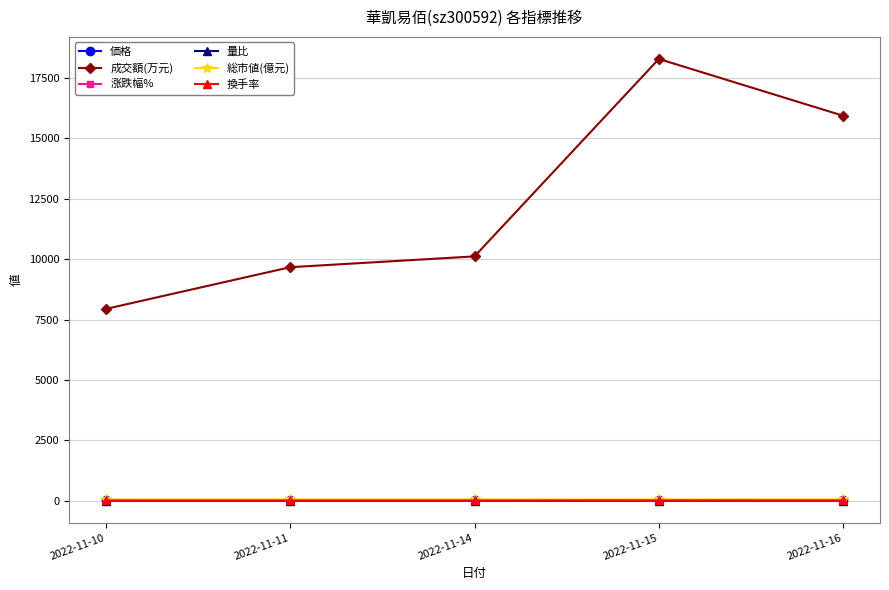

Rank the categories by 成交額(万元) value from highest to lowest.

2022-11-15, 2022-11-16, 2022-11-14, 2022-11-11, 2022-11-10